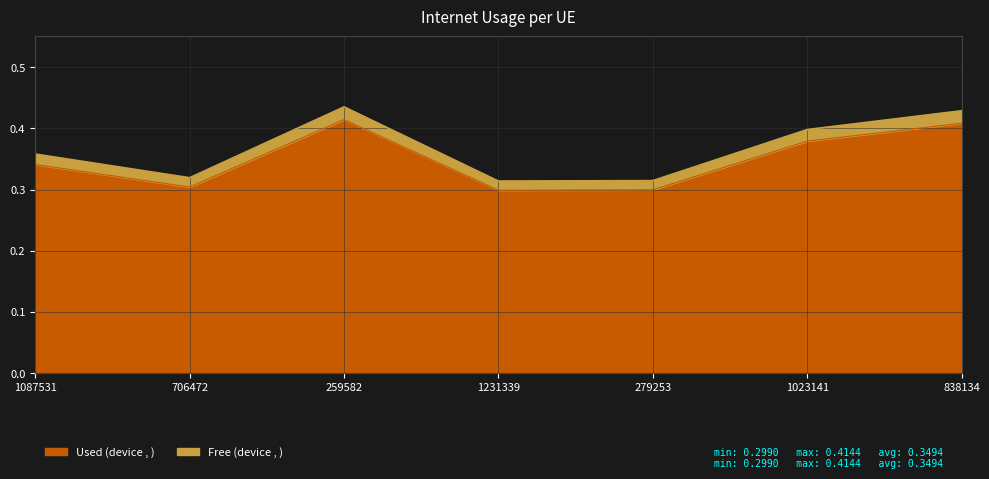

At 1087531, list the series in order from smallest to largest.

Free (device , ), Used (device , )